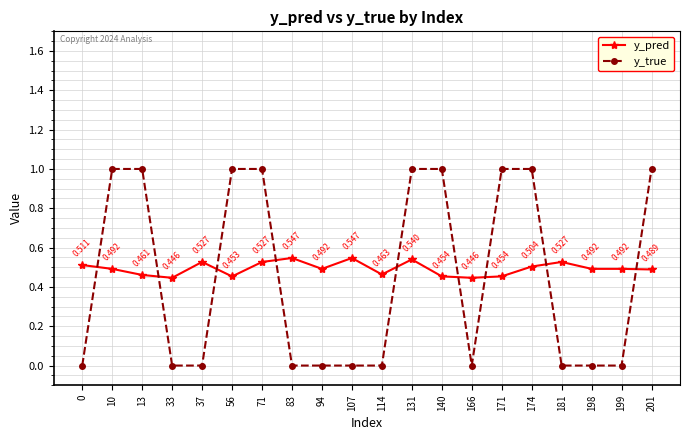

What are all the series names shown in the legend?

y_pred, y_true